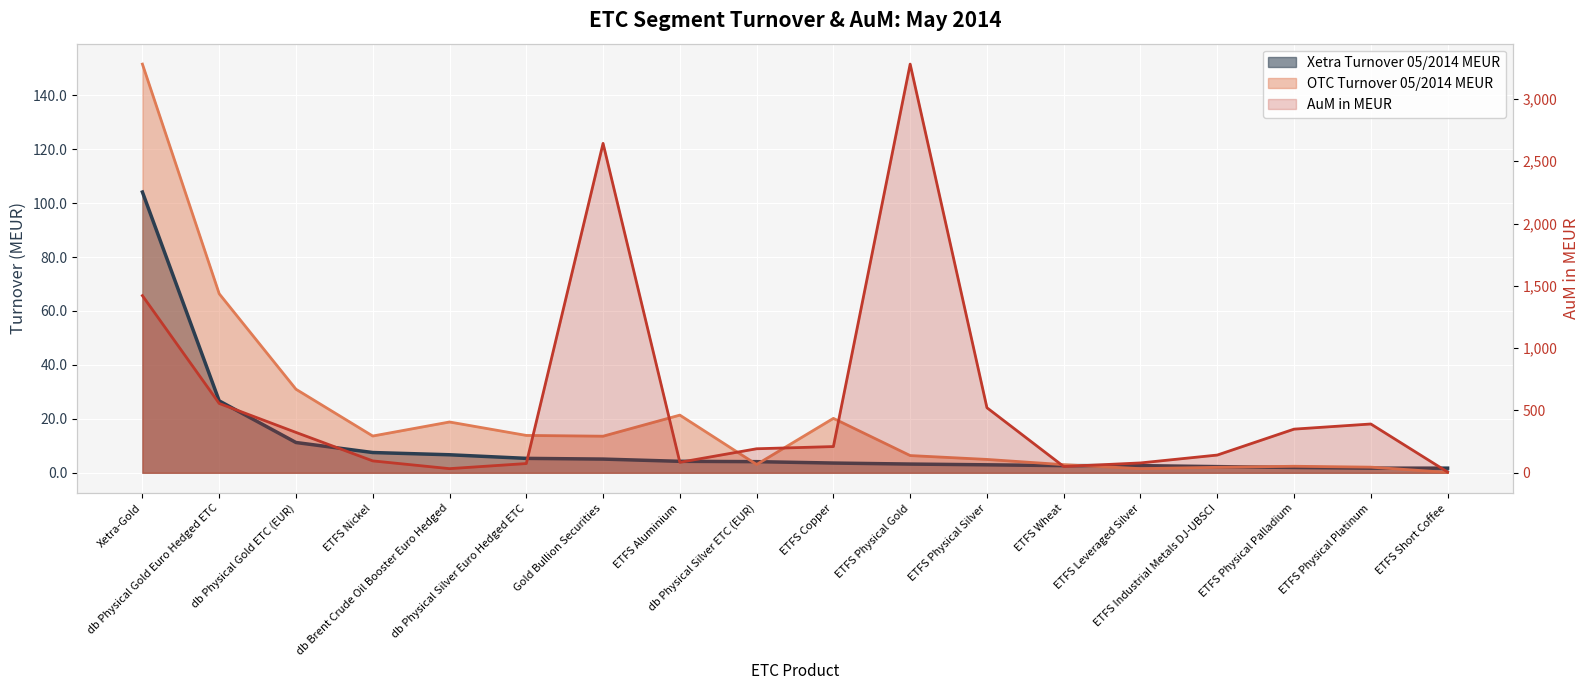

At ETFS Physical Platinum, list the series in order from largest to smallest.

AuM in MEUR, OTC Turnover 05/2014 MEUR, Xetra Turnover 05/2014 MEUR